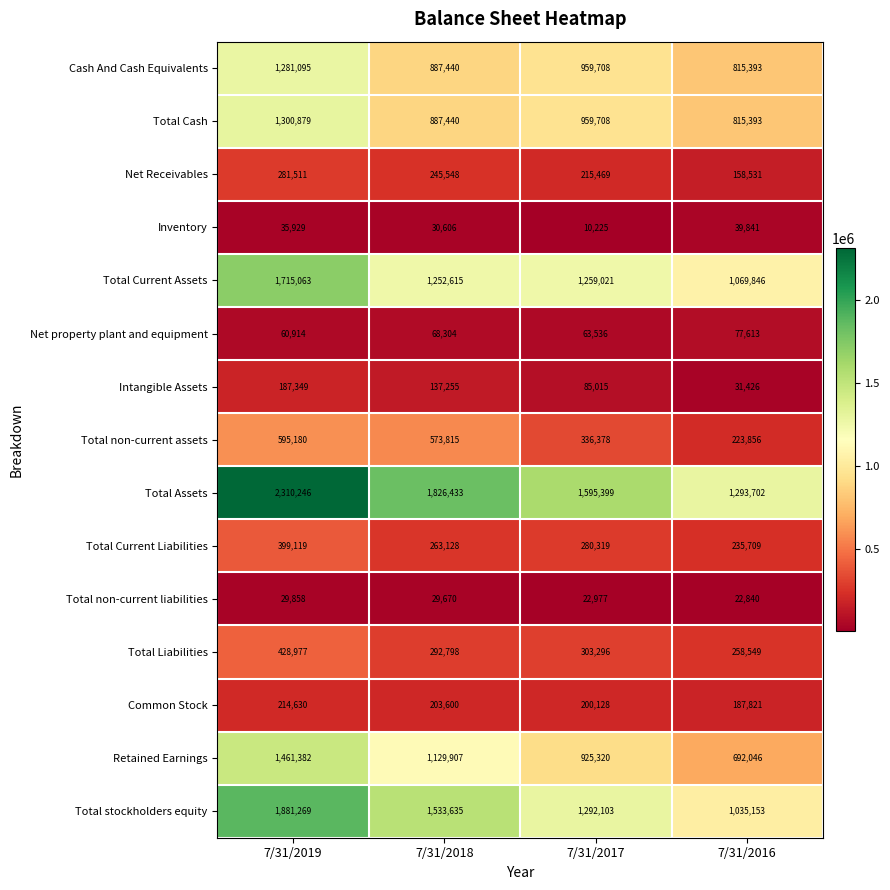

Which category has the lowest value across all series?

7/31/2017